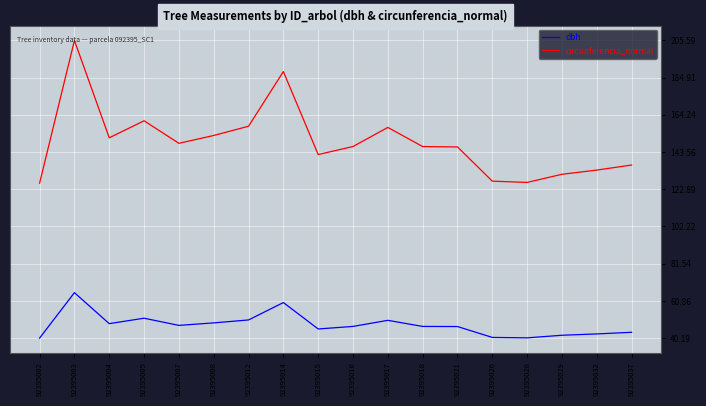

What are all the series names shown in the legend?

dbh, circunferencia_normal